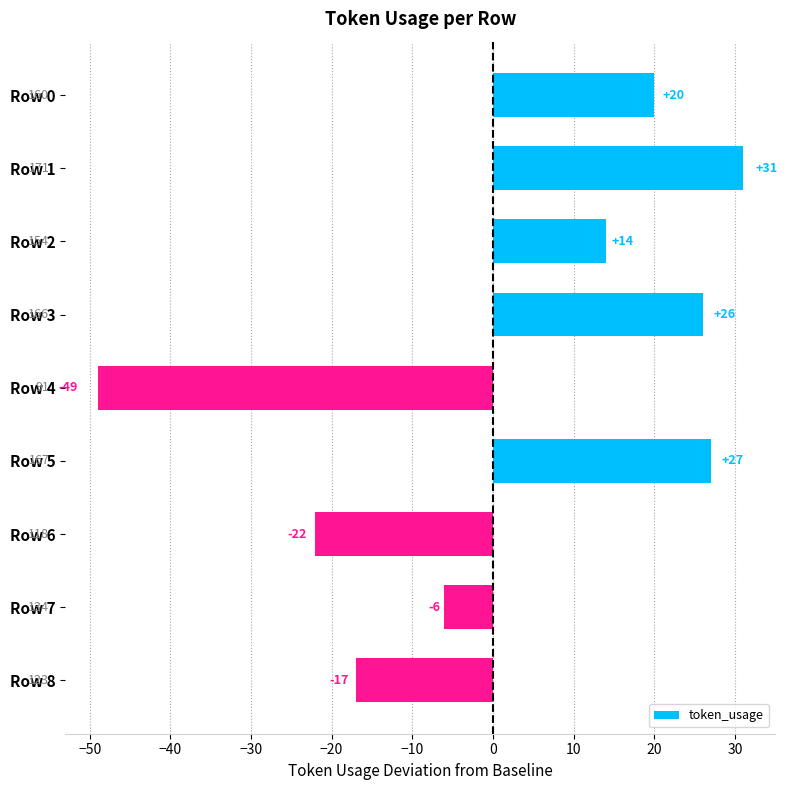

List the labels in order of value, largest first.

Row 1, Row 5, Row 3, Row 0, Row 2, Row 7, Row 8, Row 6, Row 4